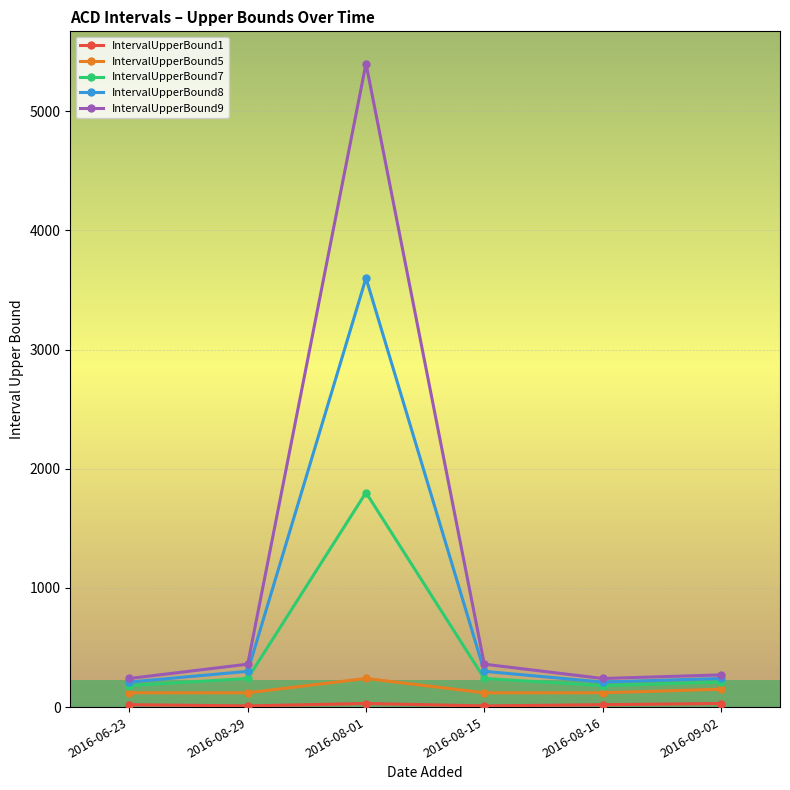

What is the label of the 2nd point from the right?

2016-08-16